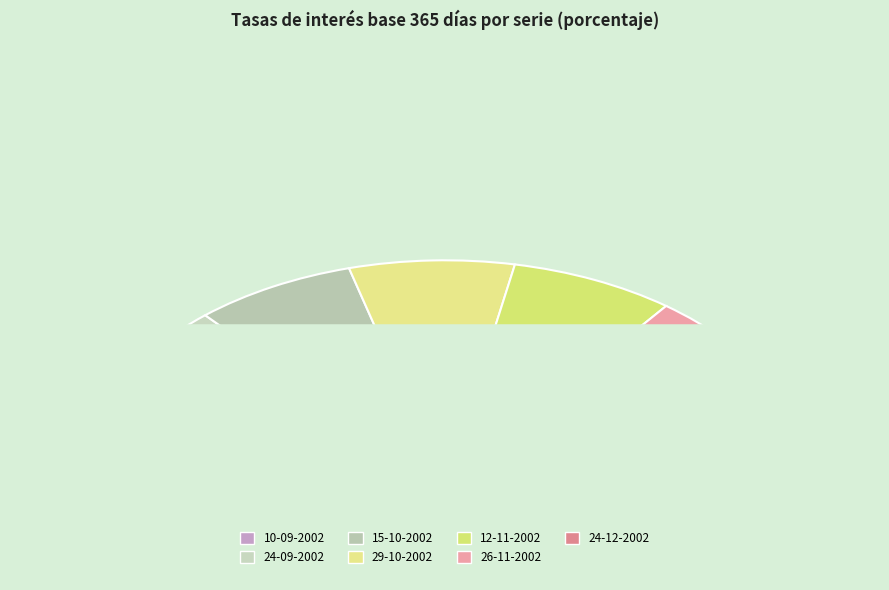

True or false: 24-09-2002 accounts for 19% of the total.

False